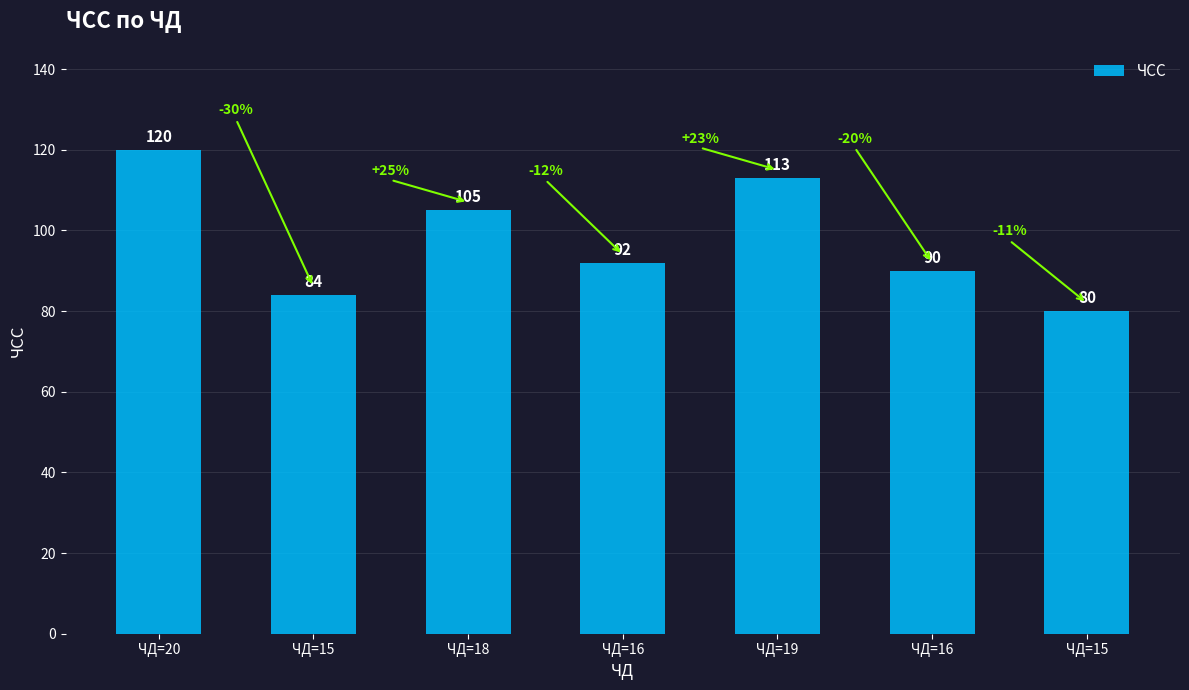

List the labels in order of value, largest first.

ЧД=20, ЧД=19, ЧД=18, ЧД=16, ЧД=16, ЧД=15, ЧД=15